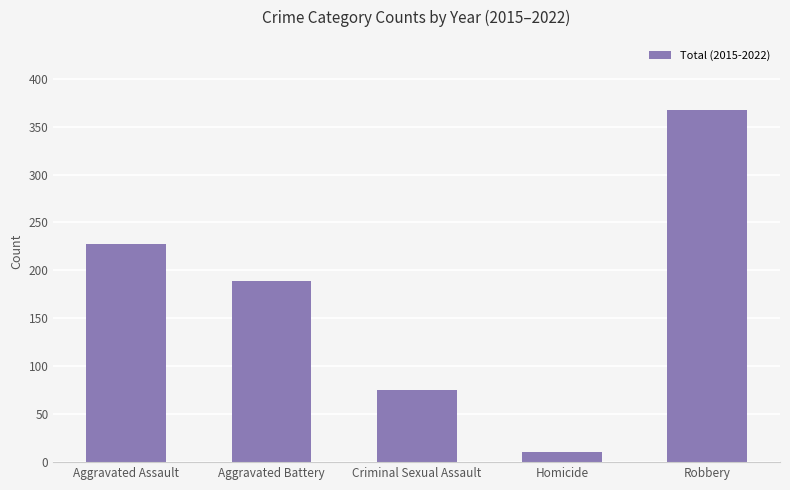

What is the label of the 1st bar from the left?

Aggravated Assault